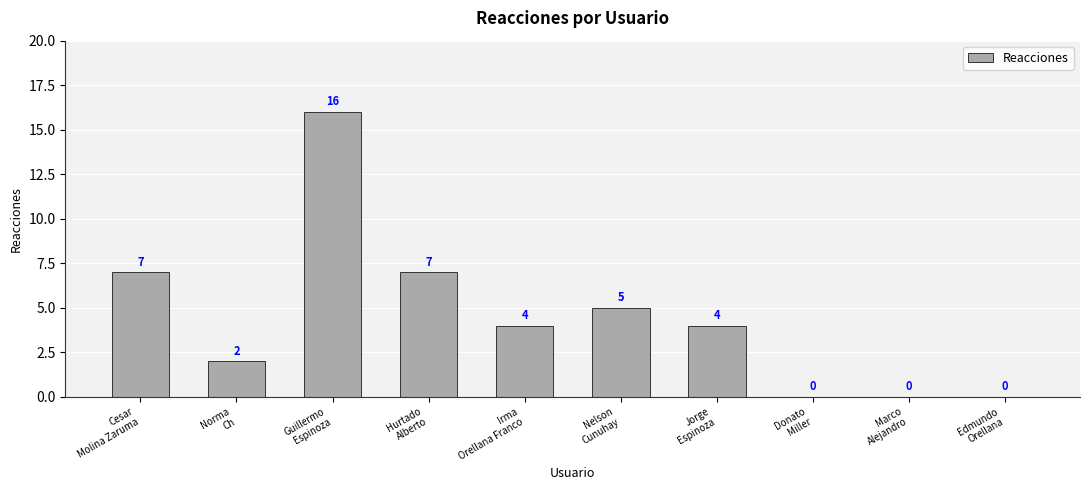

Reading left to right, what are all the values shown in this chart?

Cesar
Molina Zaruma=7	Norma
Ch=2	Guillermo
Espinoza=16	Hurtado
Alberto=7	Irma
Orellana Franco=4	Nelson
Cunuhay=5	Jorge
Espinoza=4	Donato
Miller=0	Marco
Alejandro=0	Edmundo
Orellana=0